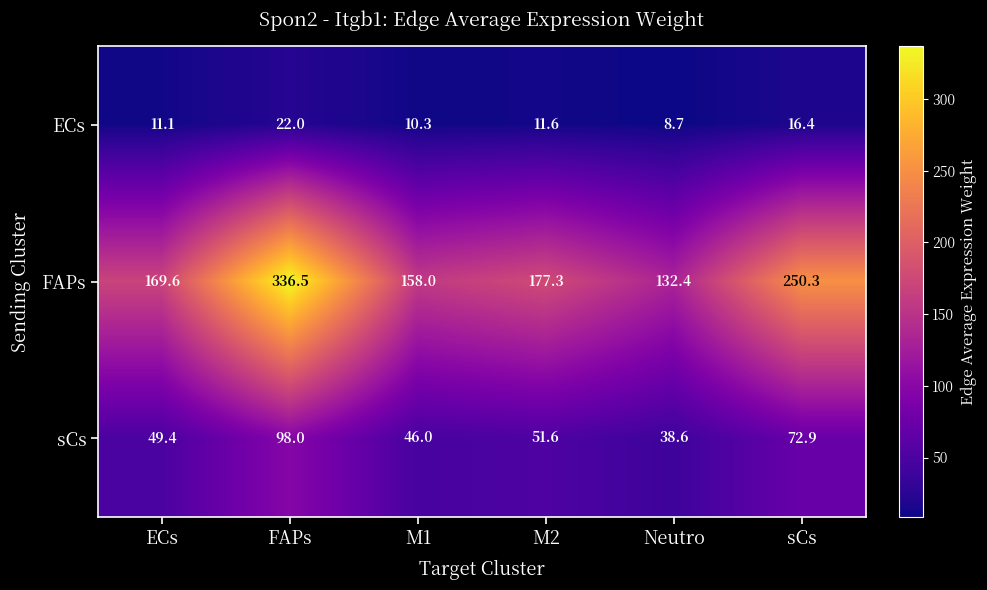

Reading right to left, extract all data points from this chart.

ECs: sCs=16.4	Neutro=8.7	M2=11.6	M1=10.3	FAPs=22.0	ECs=11.1
FAPs: sCs=250.3	Neutro=132.4	M2=177.3	M1=158.0	FAPs=336.5	ECs=169.6
sCs: sCs=72.9	Neutro=38.6	M2=51.6	M1=46.0	FAPs=98.0	ECs=49.4